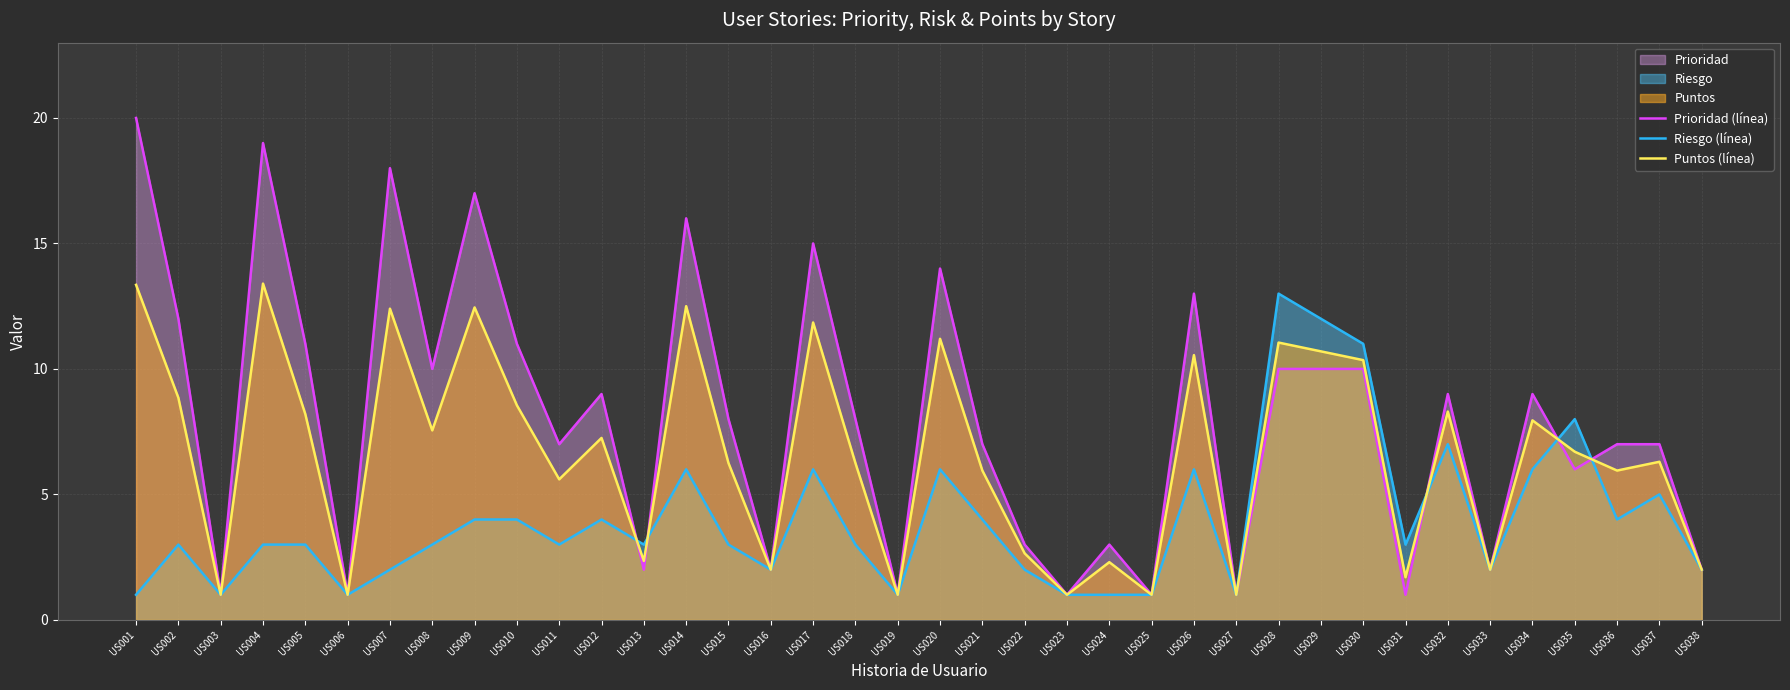

What is the difference between the highest and lowest values at US029?

2.0